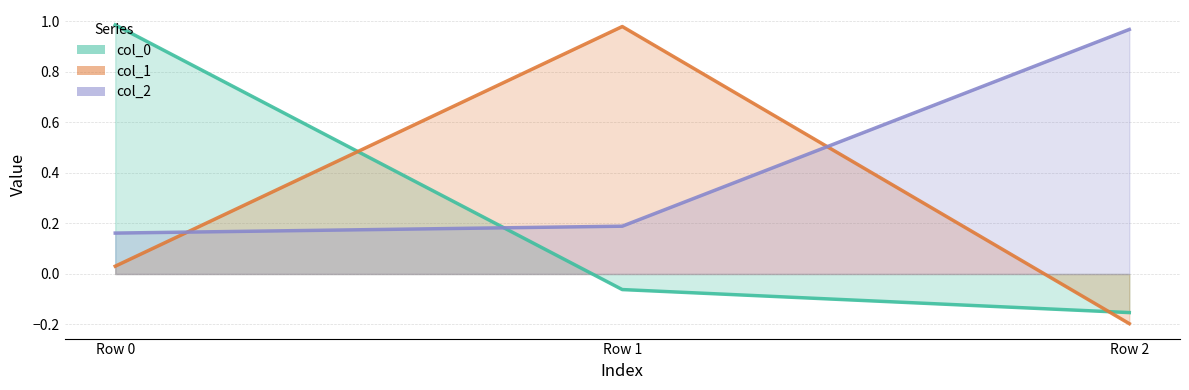

Which category has the highest value in the col_1 series?

Row 1